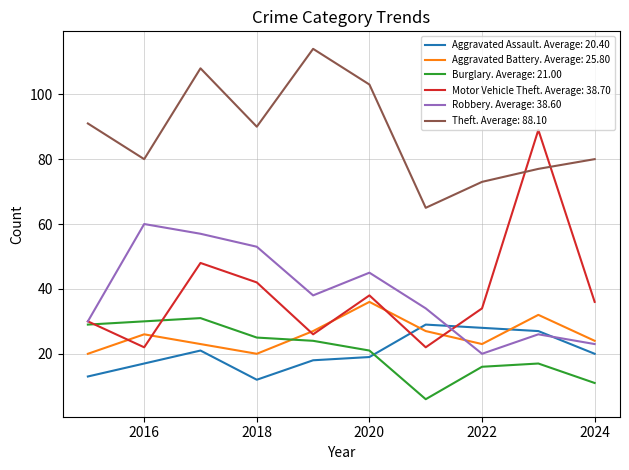

True or false: Theft. Average: 88.10 and Robbery. Average: 38.60 intersect in this chart.

False